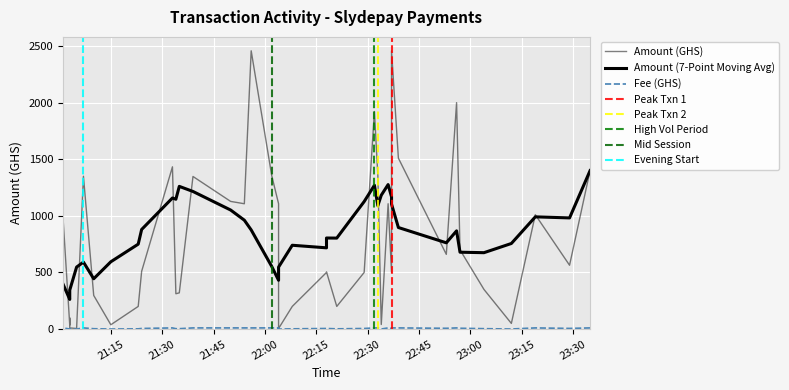

What is the approximate value of Fee (GHS) at 2023-01-31 21:03?

0.3